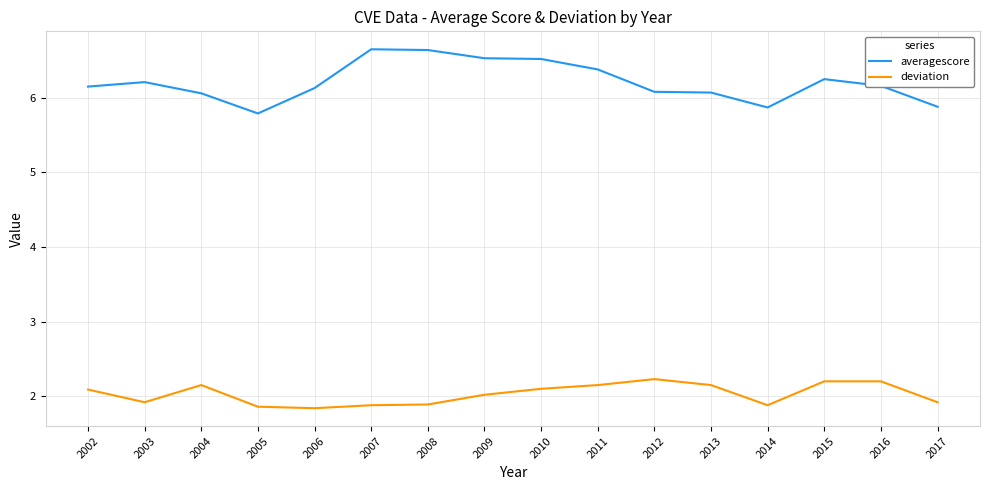

The deviation series shows 2.1 at 2011. True or false?

True